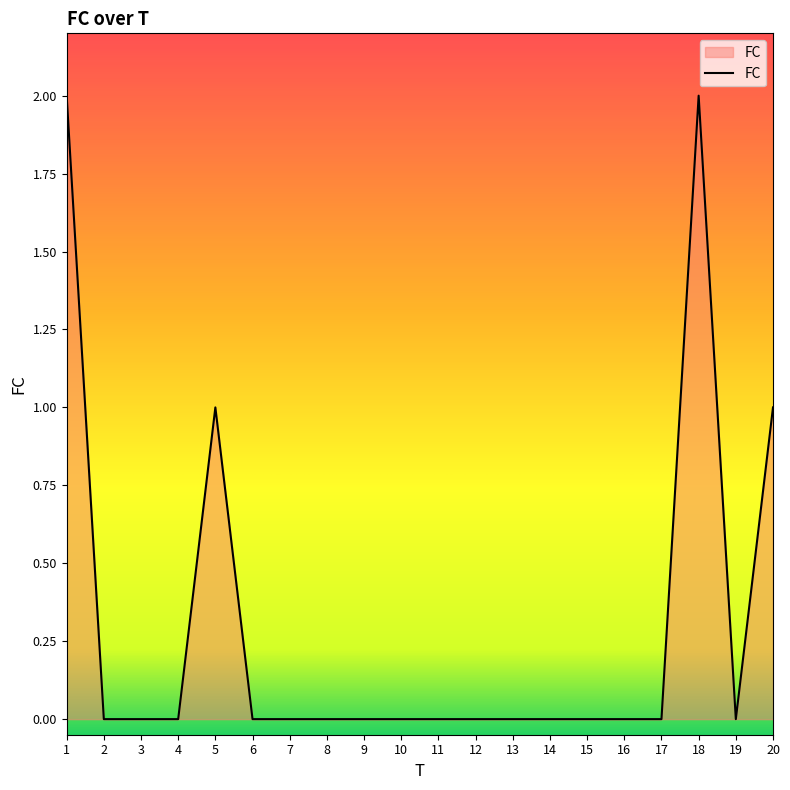

The chart shows a value of 1 at 19. True or false?

False